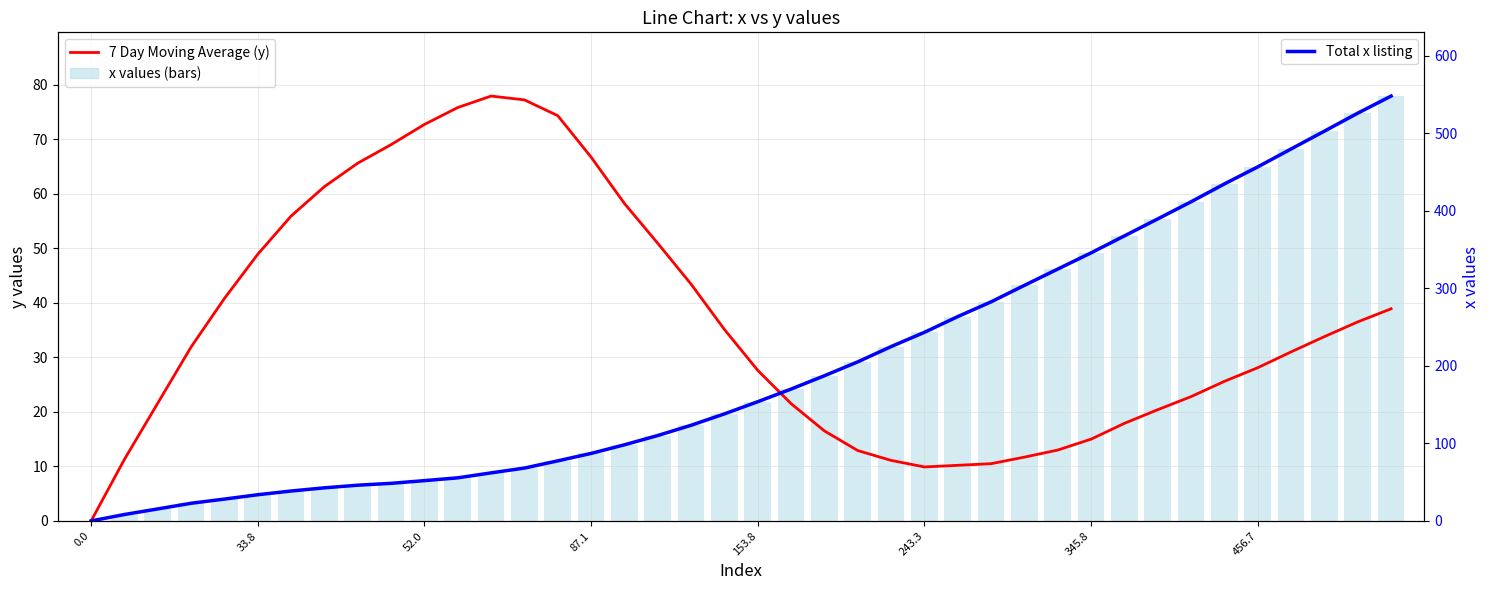

At how many categories does at least one series exceed 544?

1